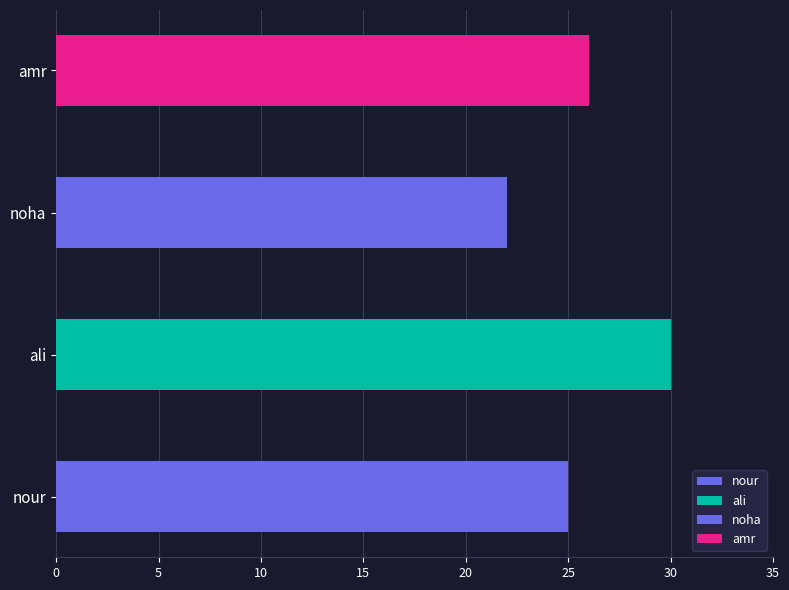

Does the chart contain stacked bars?

No